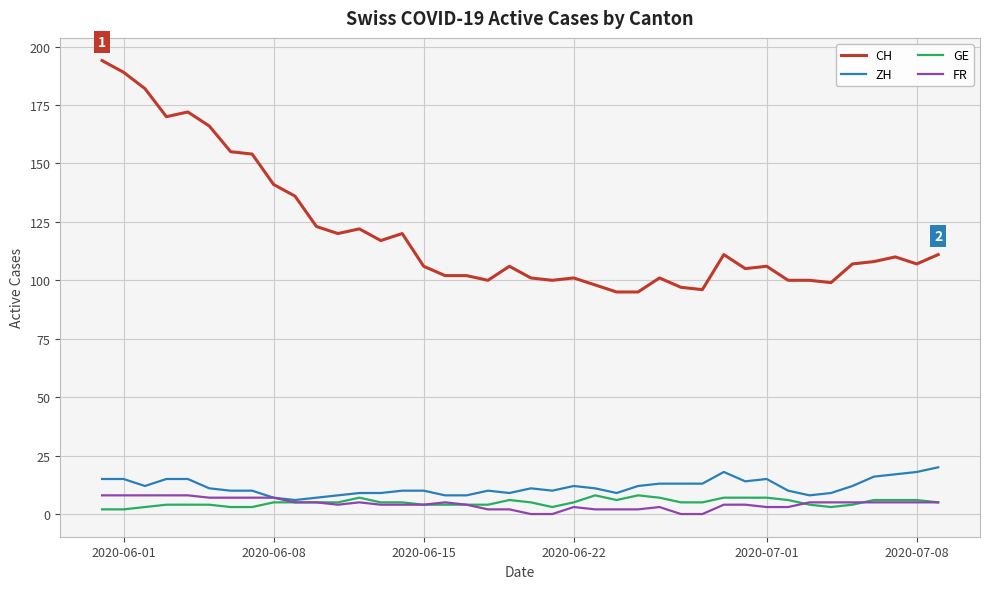

Which series has the largest total across all categories?

CH